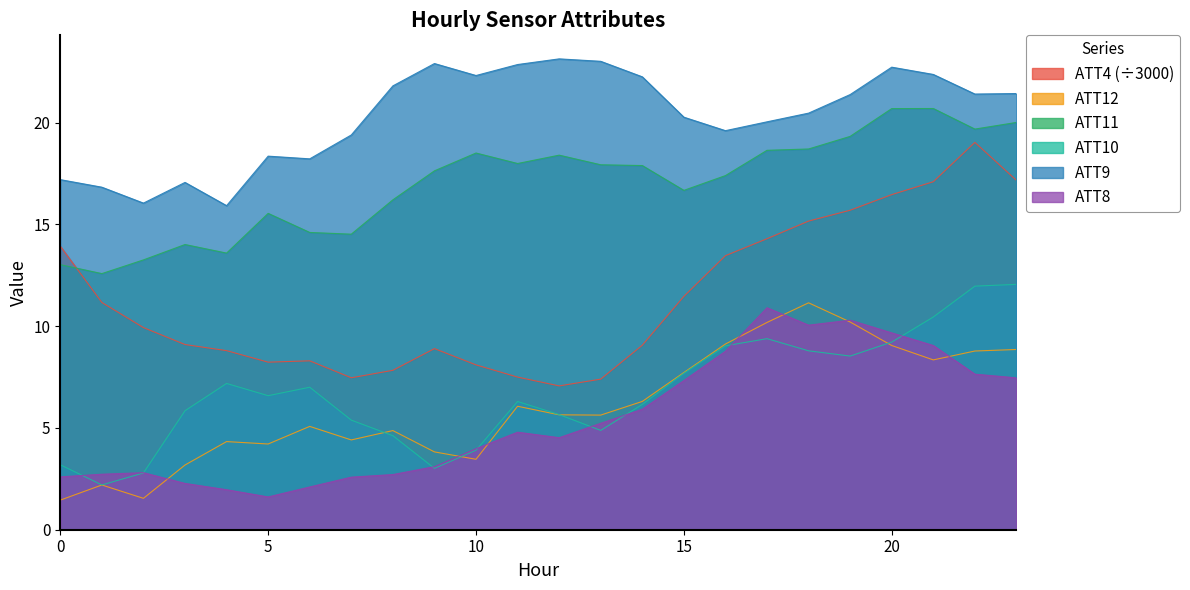

What are all the series names shown in the legend?

ATT4 (÷3000), ATT12, ATT11, ATT10, ATT9, ATT8